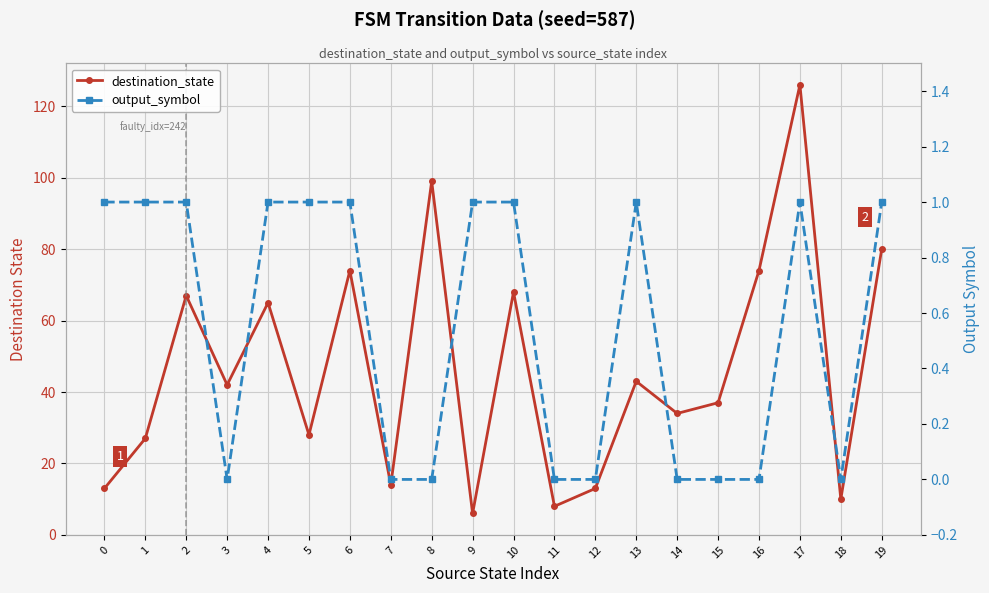

True or false: output_symbol and destination_state intersect in this chart.

False